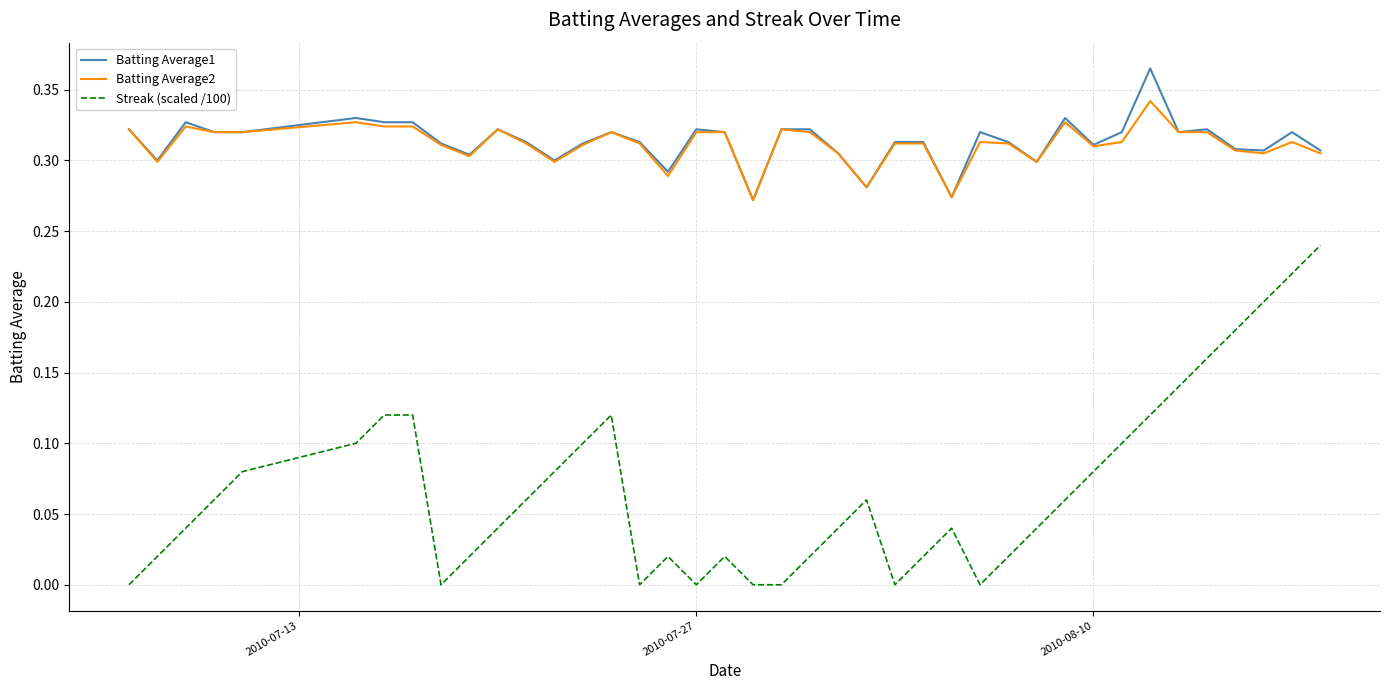

Which series has the widest spread of values?

Streak (scaled /100)